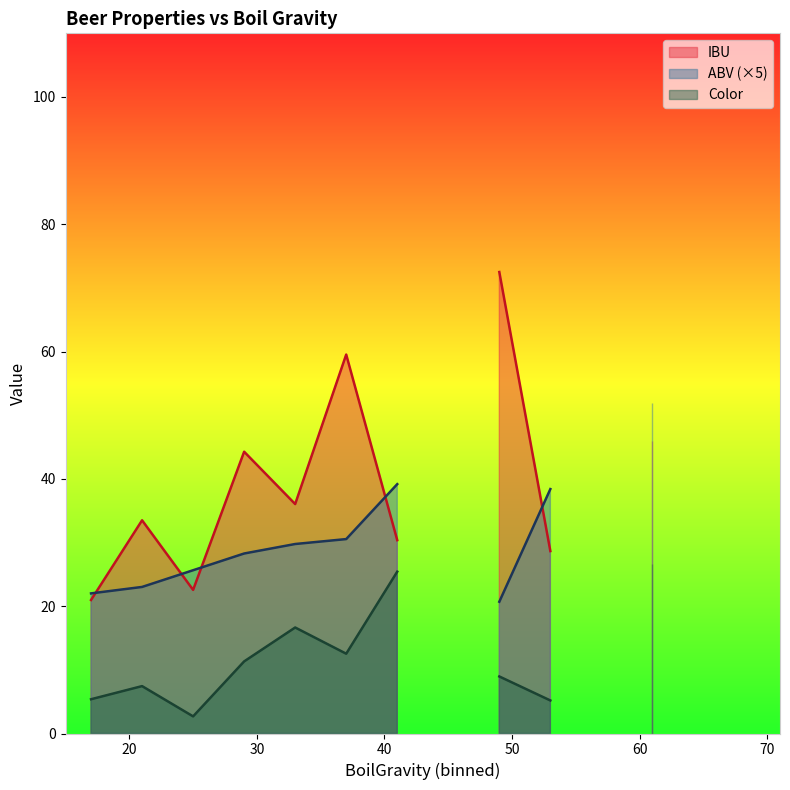

What is the average value of the IBU series?

42.8